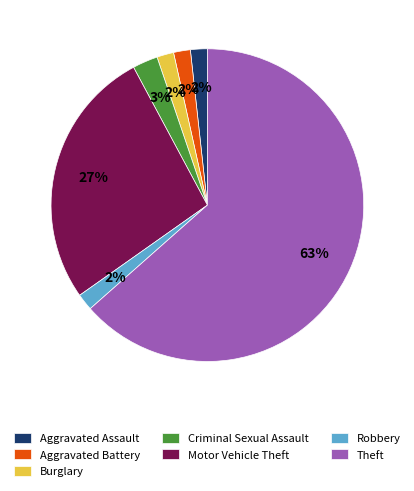

Does Burglary account for over 50% of the chart?

No